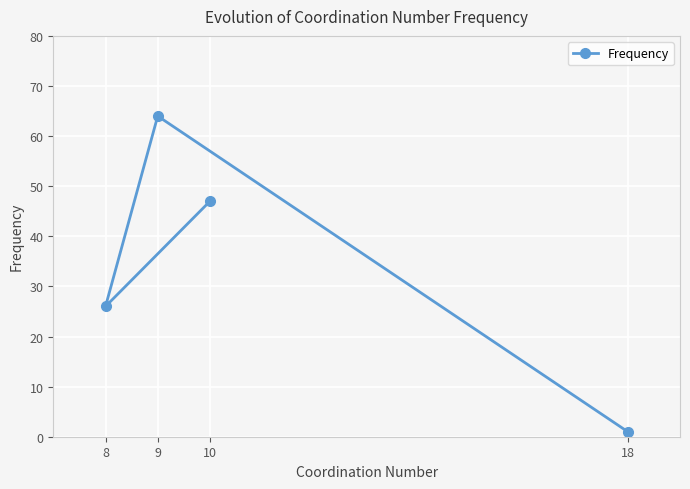

What is the maximum value shown in the chart?

64